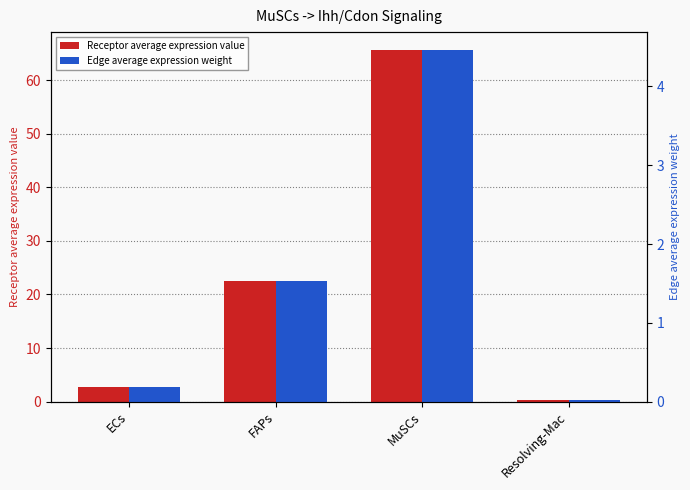

The value of Edge average expression weight at FAPs is 1.5. True or false?

True